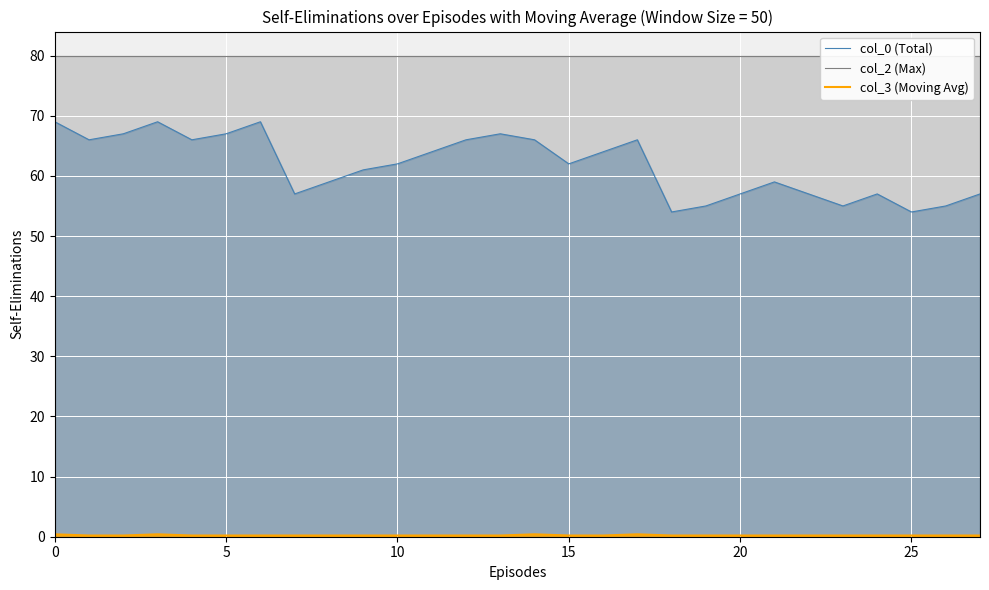

What is the difference between the highest and lowest values at 16?

79.8